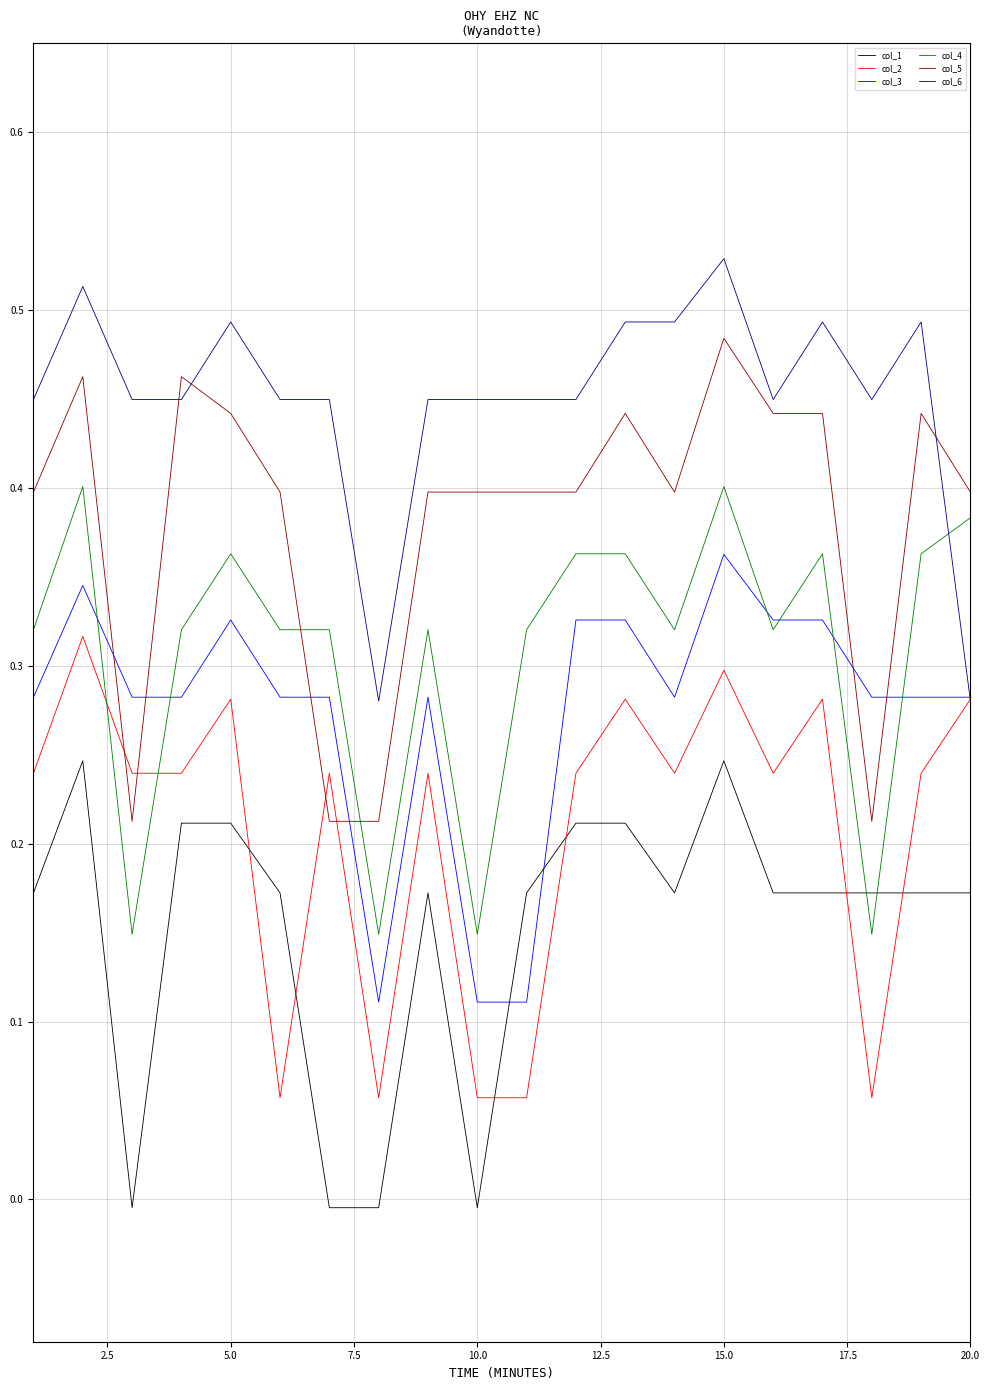

After their last crossing, which series has the higher values: col_1 or col_3?

col_3